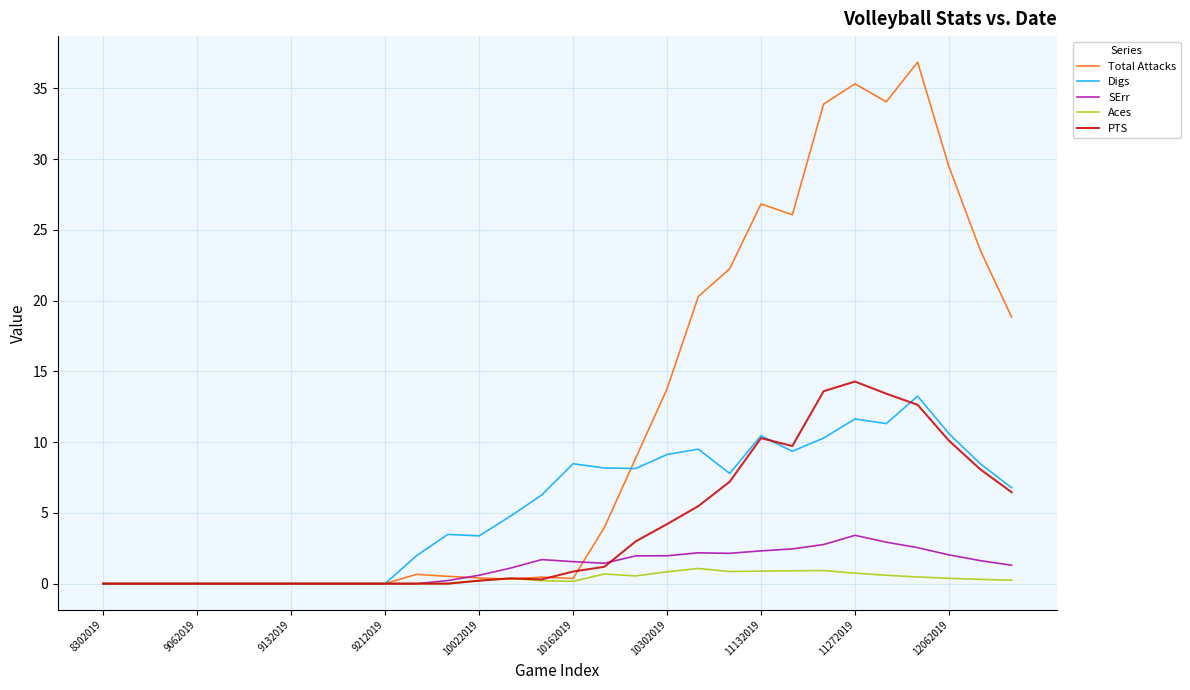

Which series has the widest spread of values?

Total Attacks